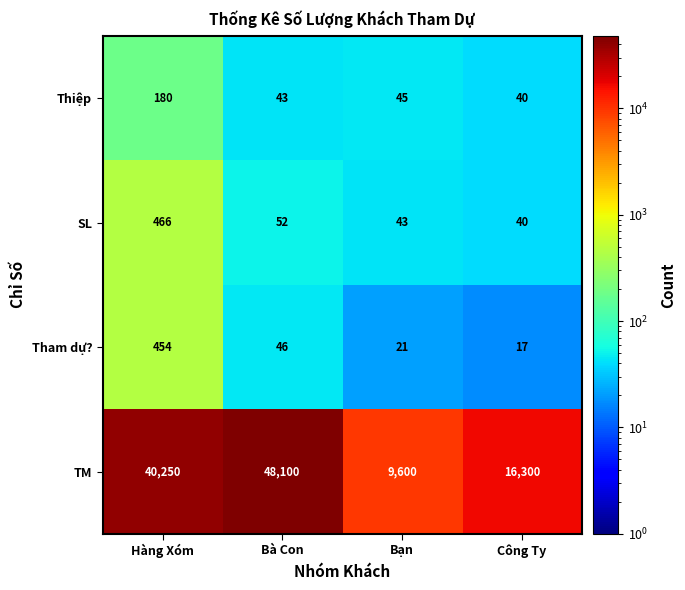

The Thiệp series shows 29 at Bà Con. True or false?

False